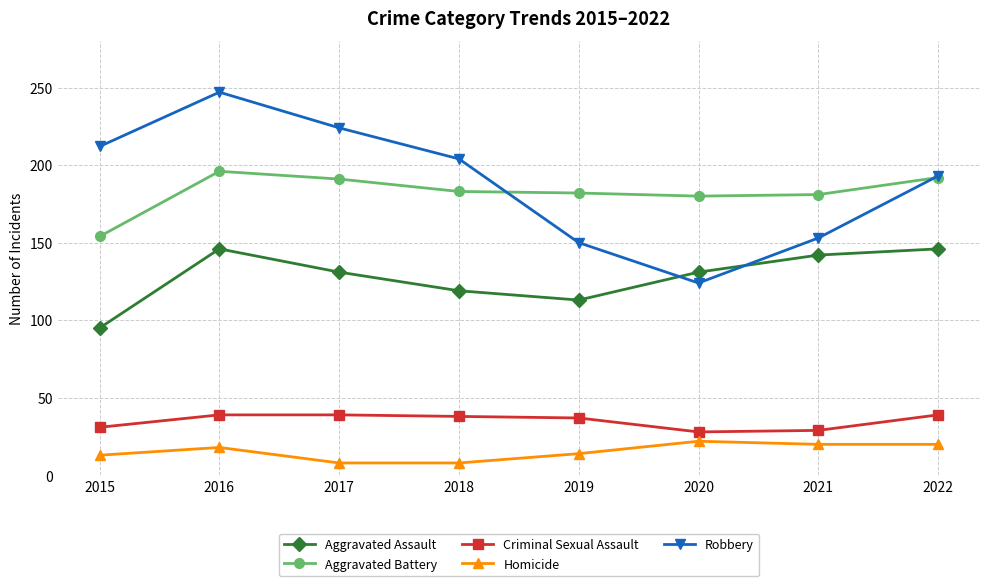

True or false: Homicide and Robbery intersect in this chart.

False